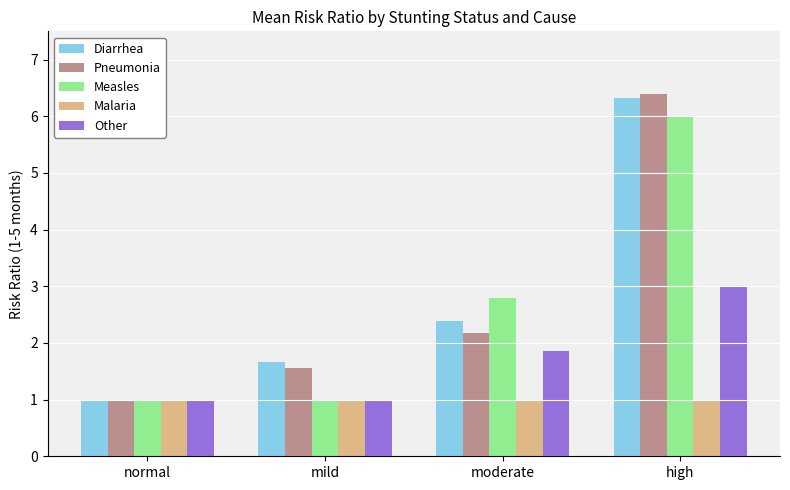

What is the average value of the Measles series?

2.7